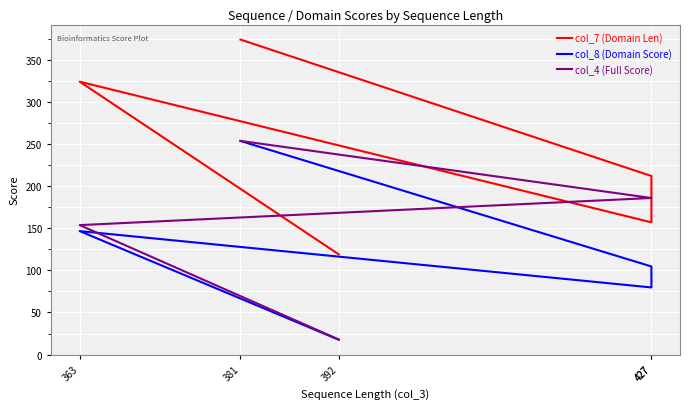

How many times do col_7 (Domain Len) and col_4 (Full Score) cross each other?

2